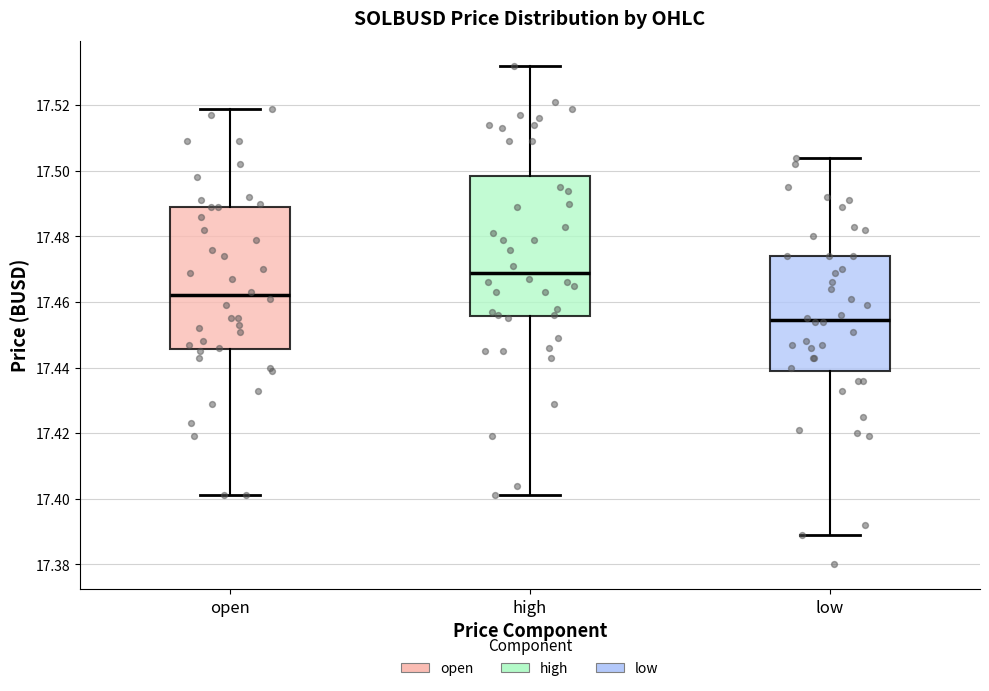

Reading left to right, read every box against the y-axis: the position of its median line, the range the box covers, and the ends of its whiskers. The values are not printed on the chart, so give them approximately, as read against the axis.

open: median 17.462, box 17.446 to 17.490, whiskers 17.402 to 17.520
high: median 17.470, box 17.456 to 17.498, whiskers 17.402 to 17.532
low: median 17.454, box 17.440 to 17.474, whiskers 17.390 to 17.504